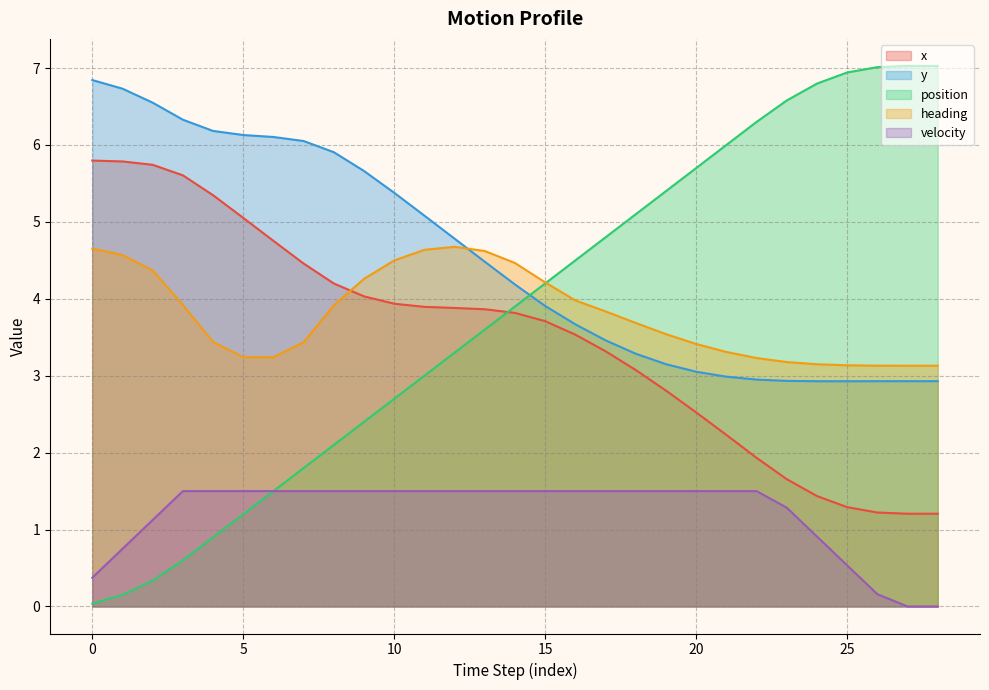

Which series has the widest spread of values?

position